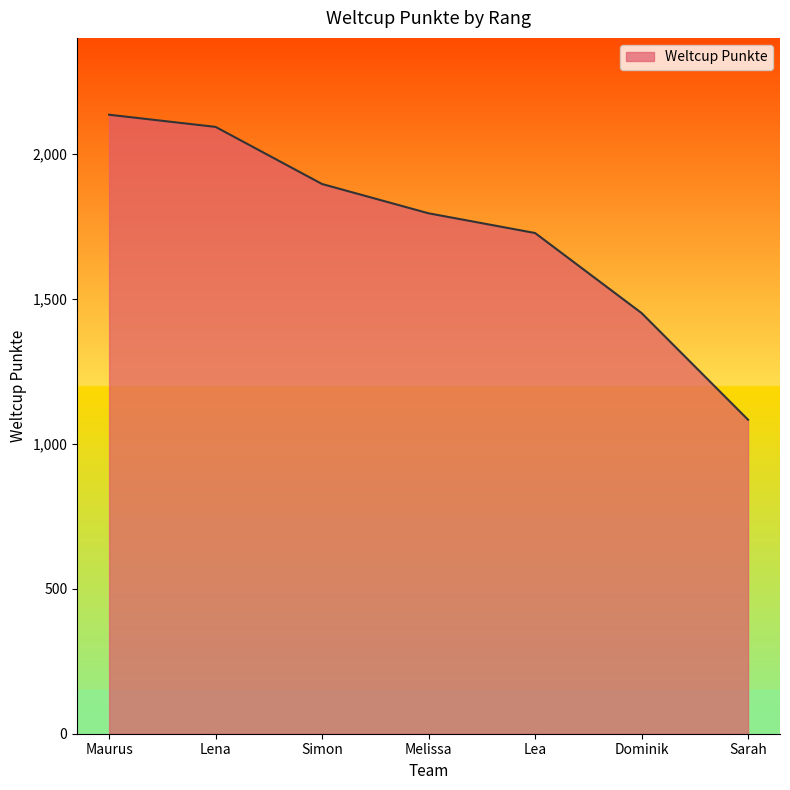

What is the difference between the maximum and second lowest values?

684